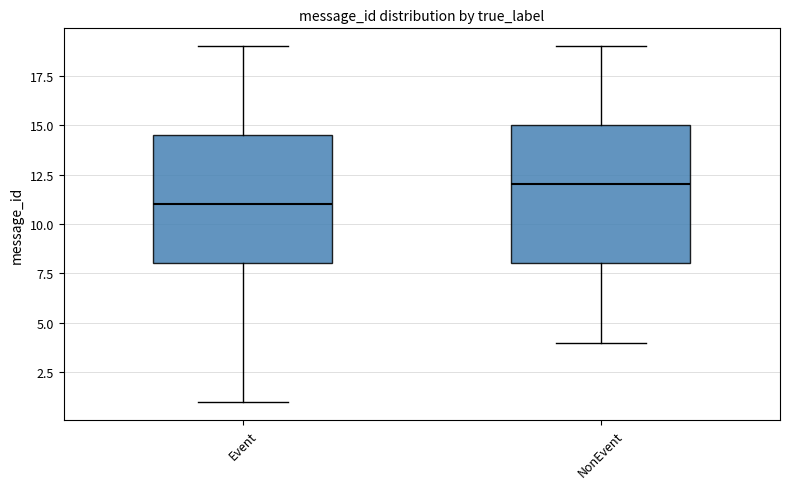

Which box's median line is the highest?

NonEvent